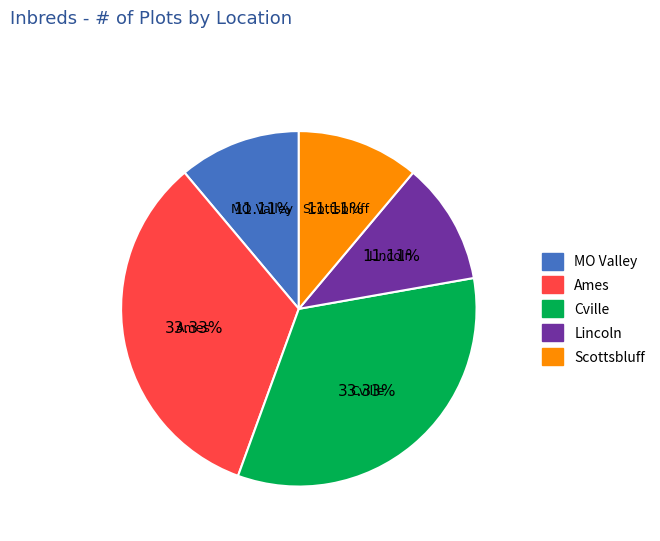

Do Cville and Lincoln together represent more than half of the pie?

No